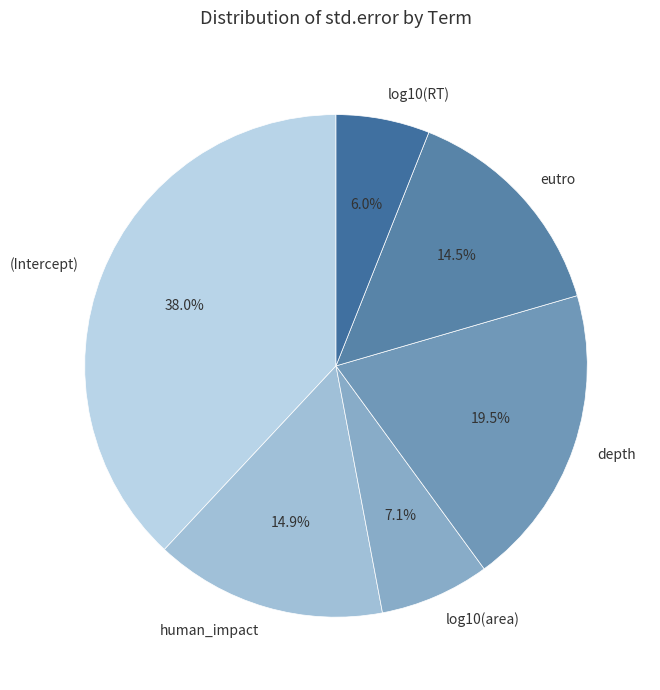

How many slices are in this pie chart?

6